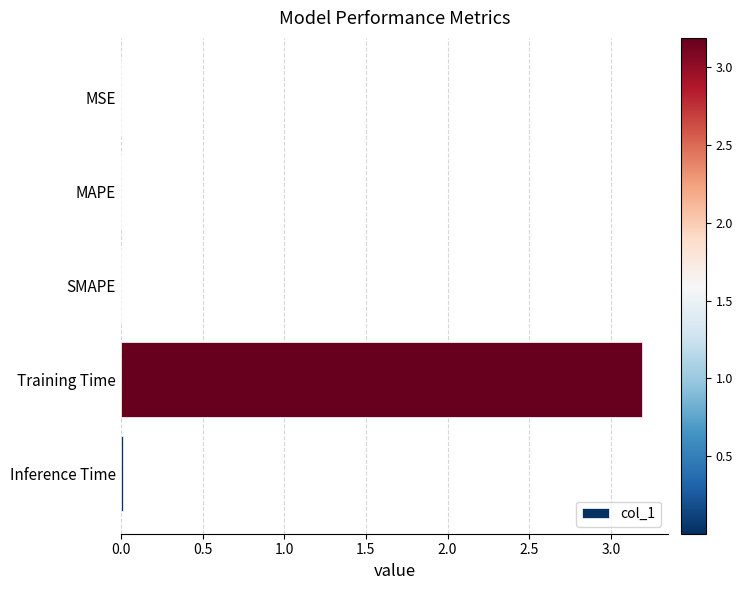

The chart shows a value of 3.2 at Training Time. True or false?

True